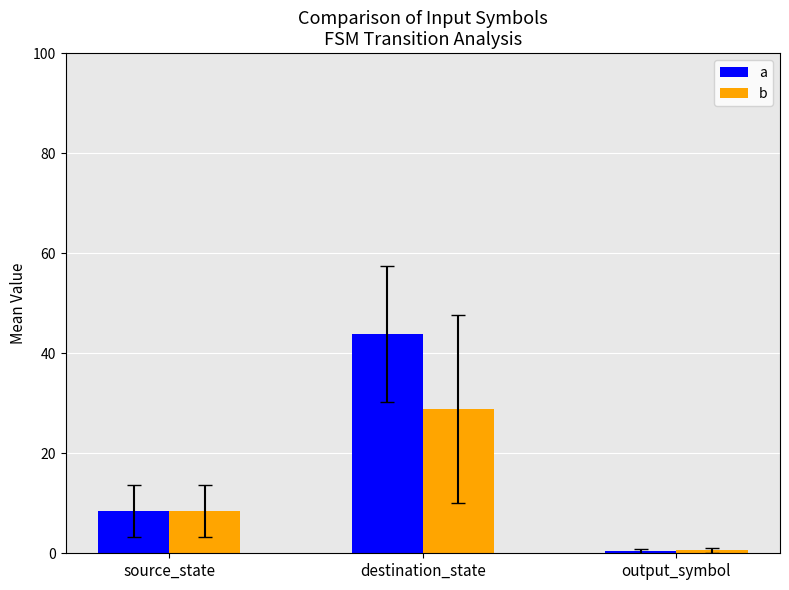

Rank the series by their average value, from lowest to highest.

b, a